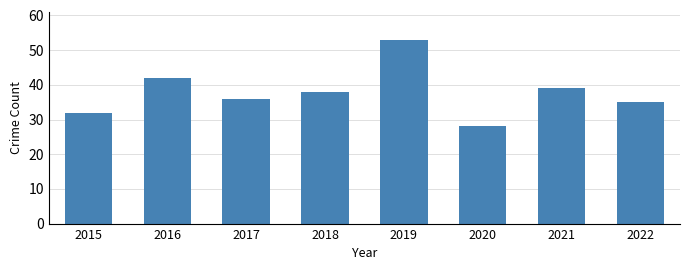

At which category does the chart reach its peak across all series?

2019